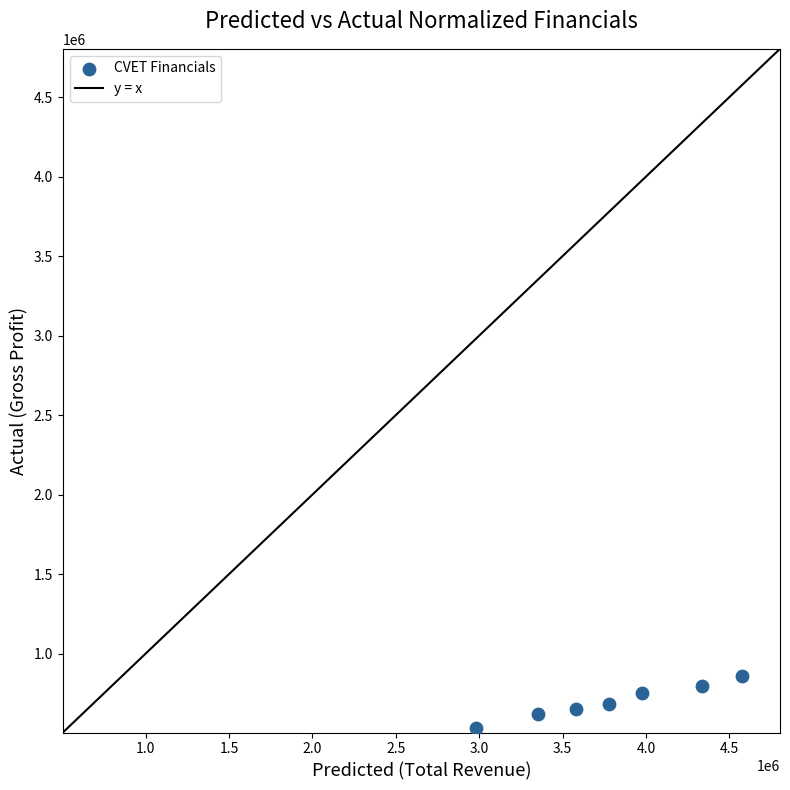

What is the range of X values (max minus min)?

1596700